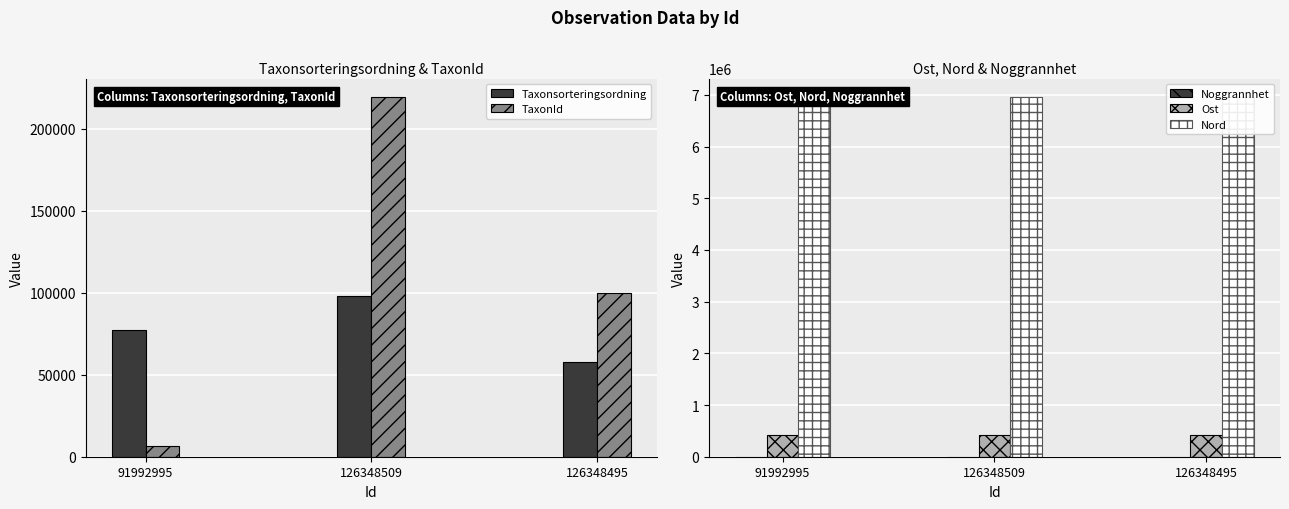

At which label does Ost reach its minimum?

126348509